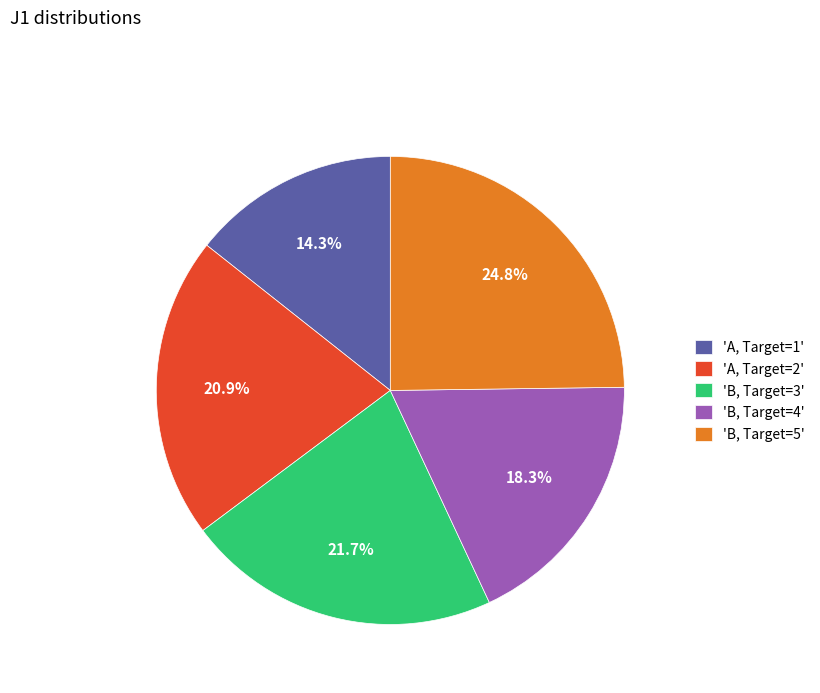

How many segments does this pie chart have?

5